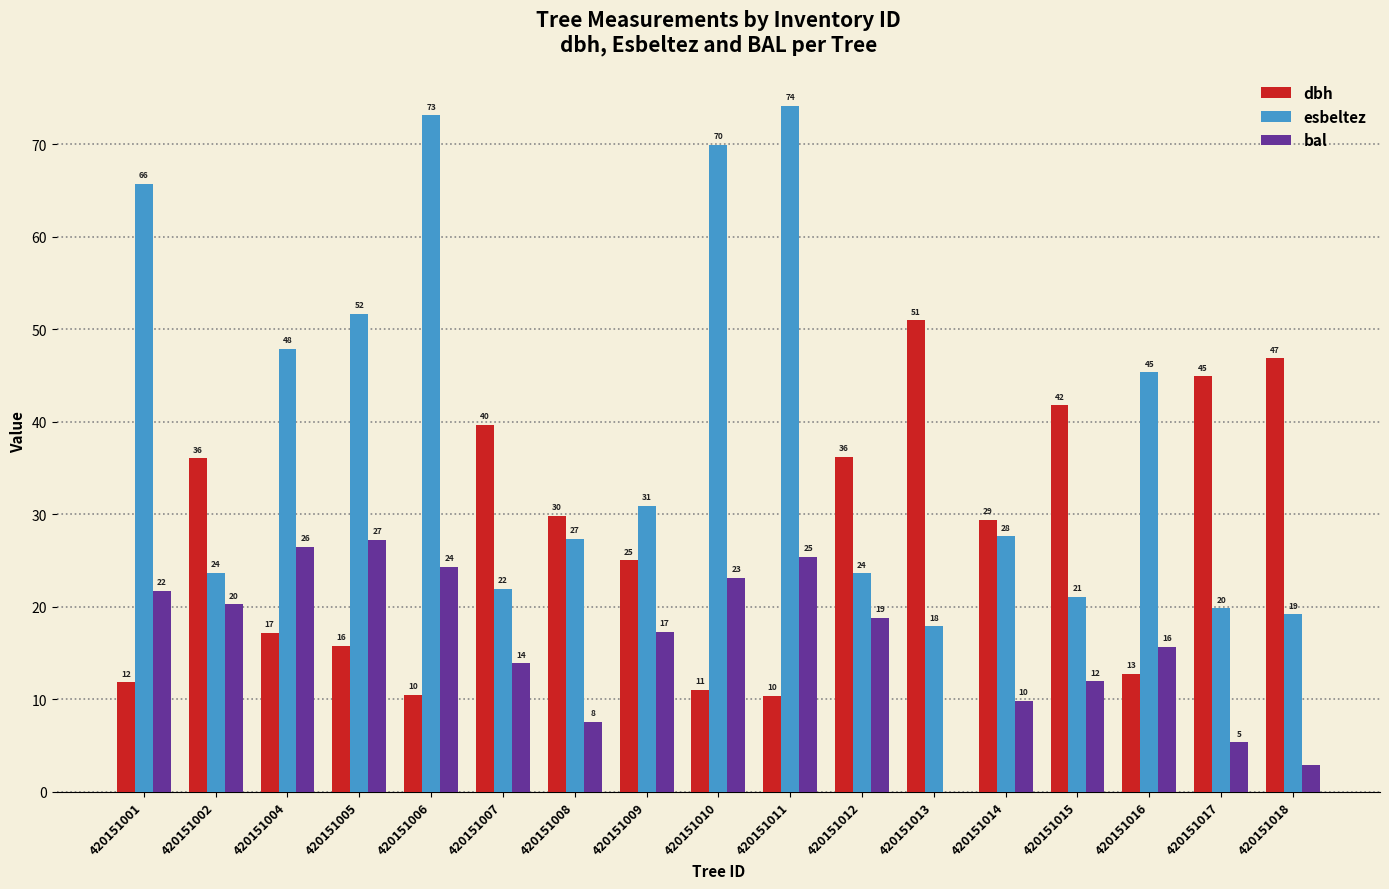

What is the average value of the esbeltez series?

38.9